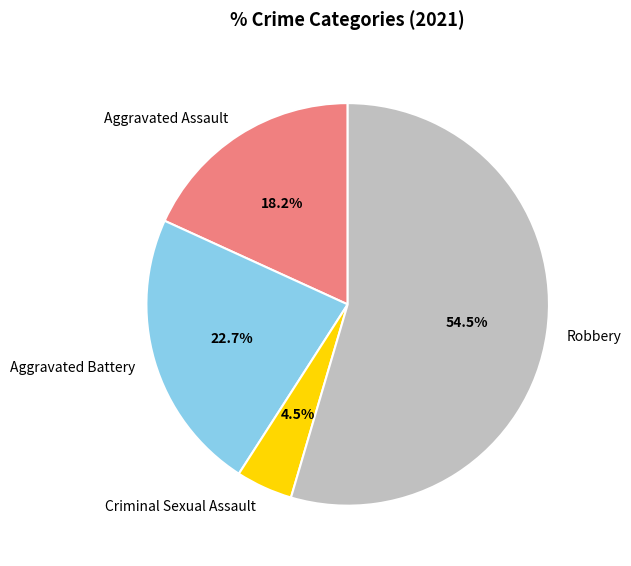

Is it true that Robbery is 46% of the pie?

False